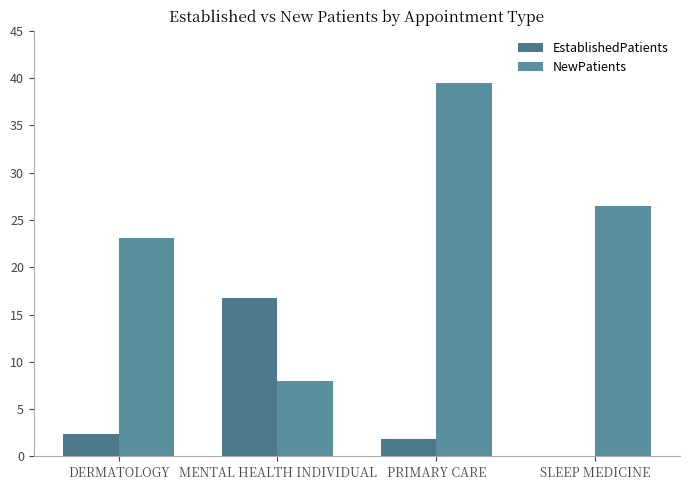

Are the bars grouped side by side (vs. stacked)?

Yes